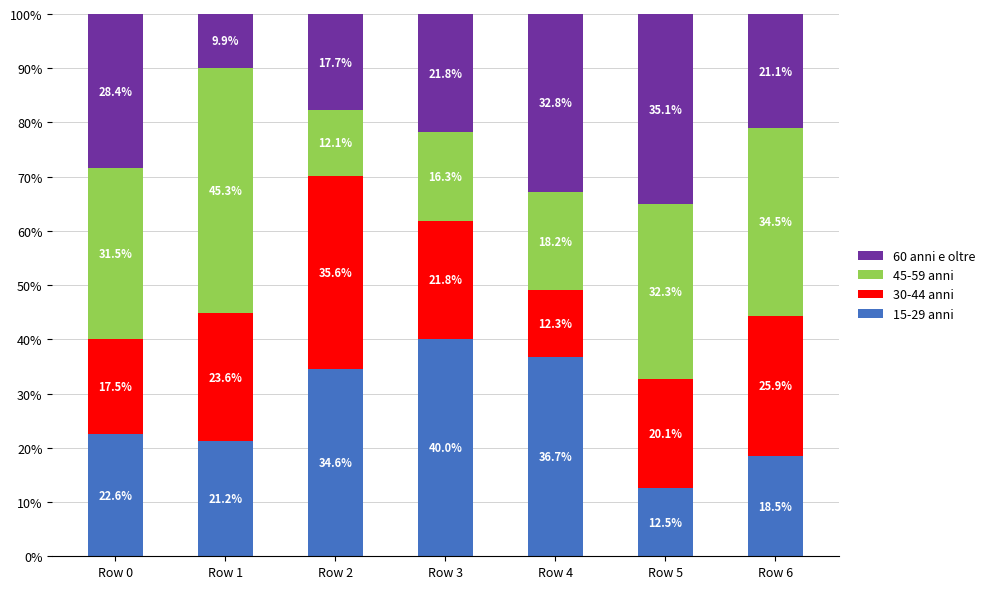

What is the lowest value of the 15-29 anni series?

12.5